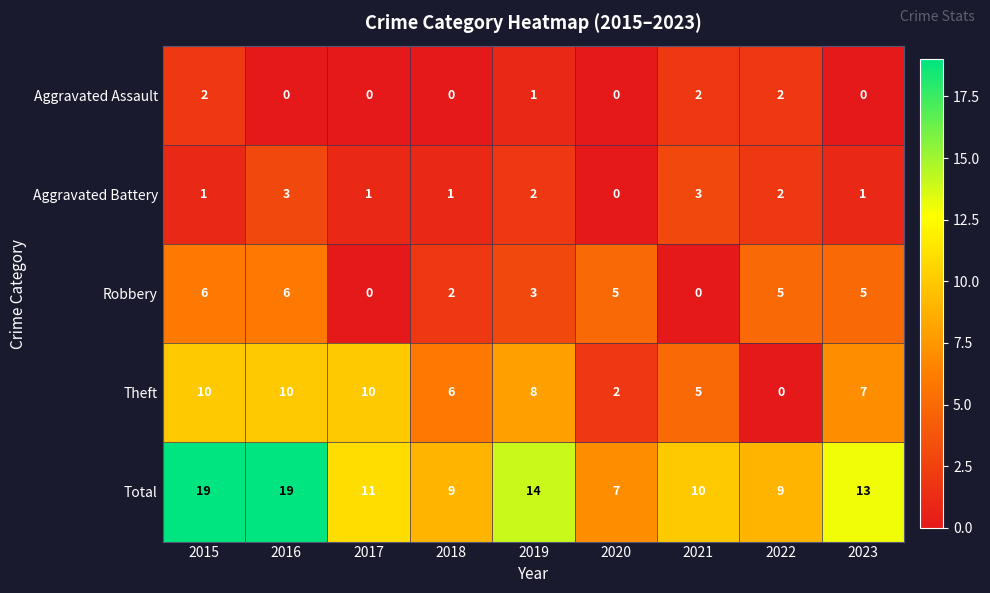

What is the highest value of the Robbery series?

6